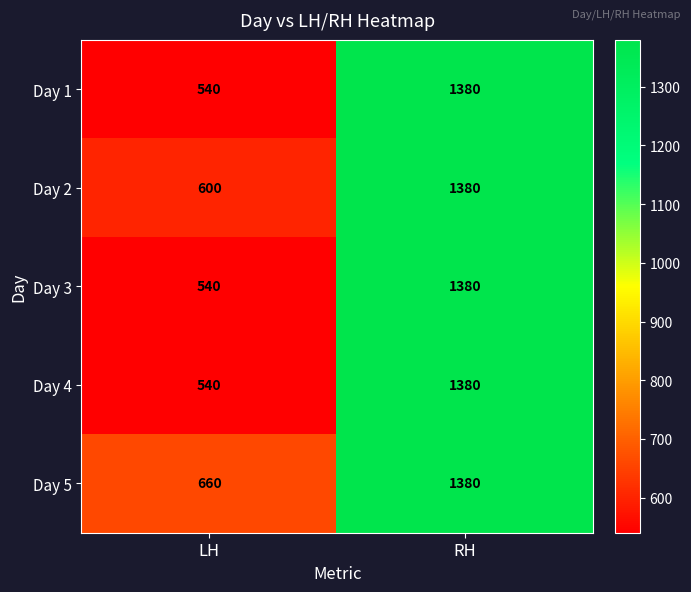

At which category is the sum across all series the highest?

RH